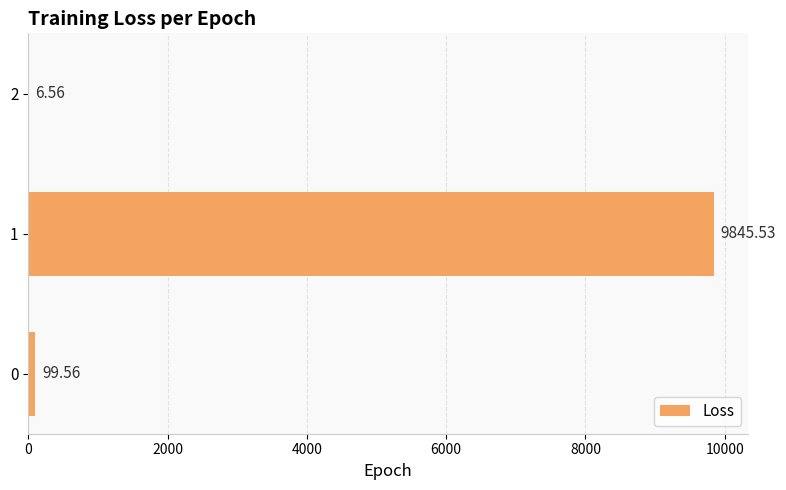

How many categories are shown in the chart?

3